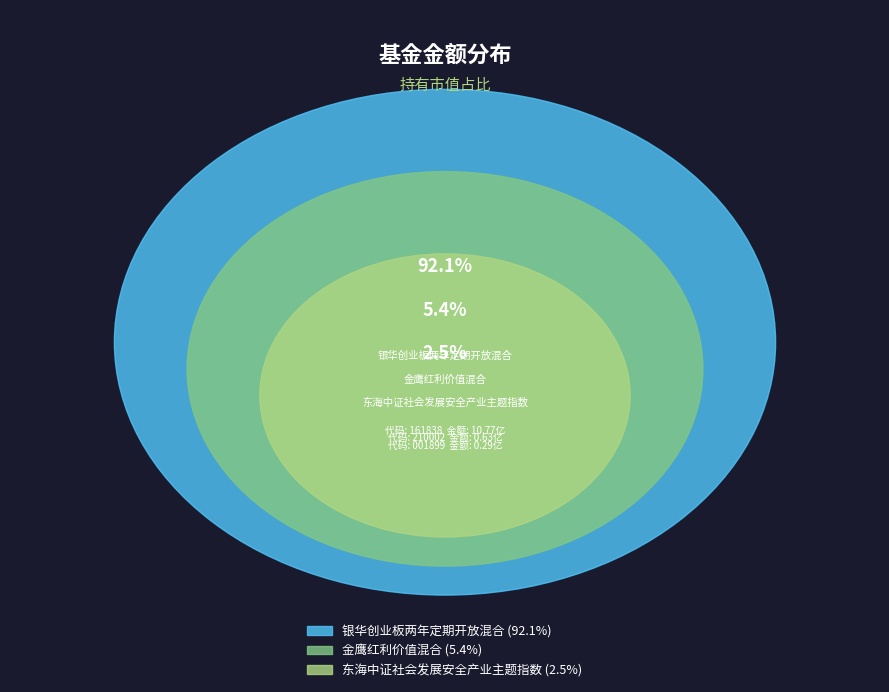

To the nearest percent, what is the difference between the 金鹰红利价值混合 and 银华创业板两年定期开放混合 slice percentages?

87%